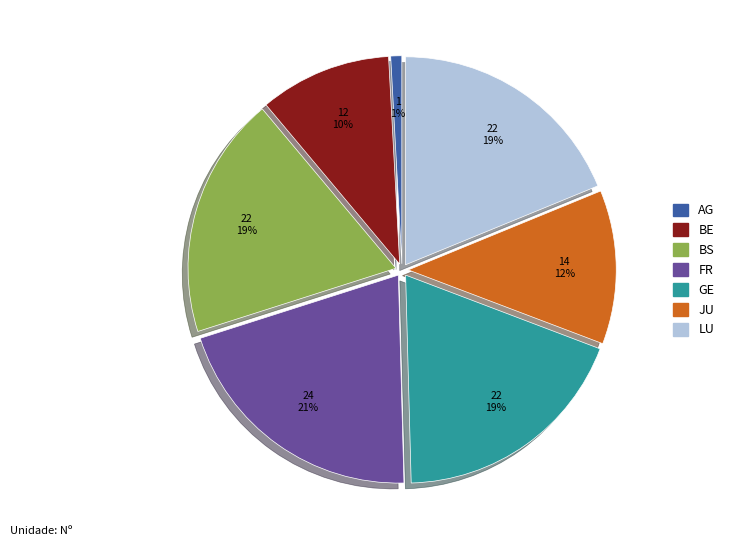

What percentage is the AG slice, to the nearest percent?

1%